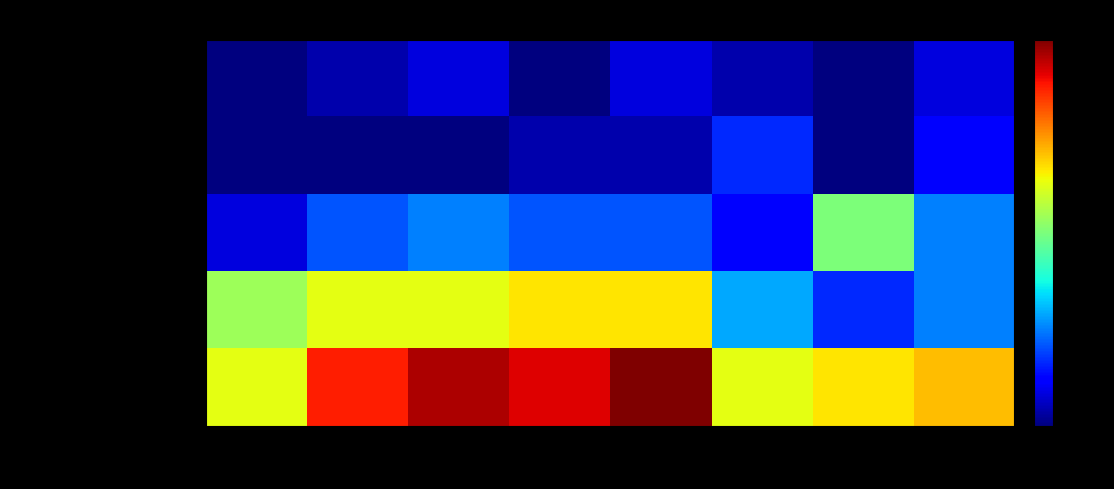

Which series has the largest range (max minus min)?

Theft